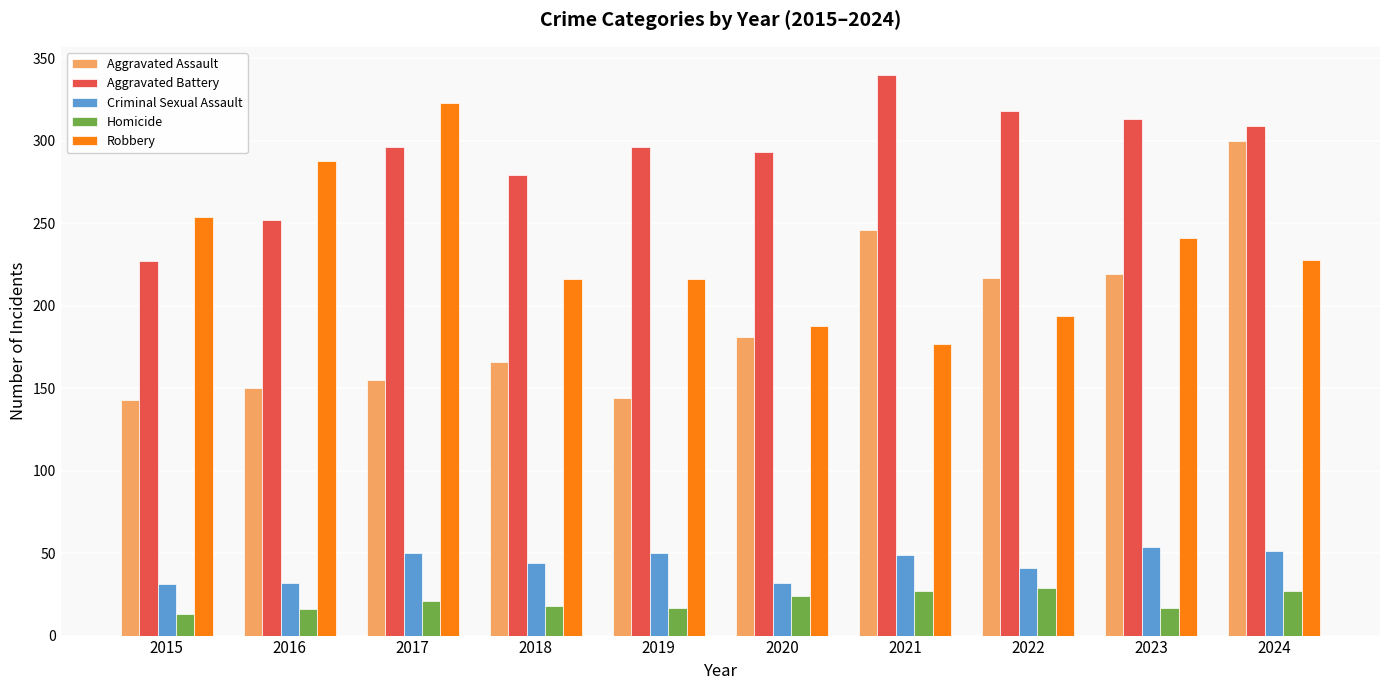

What is the average value of the Criminal Sexual Assault series?

43